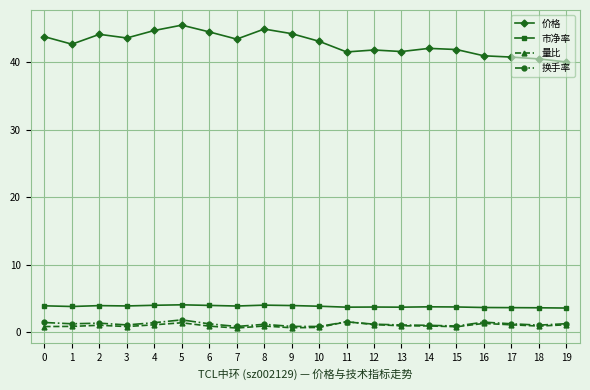

The 市净率 series shows 1.3 at 13. True or false?

False